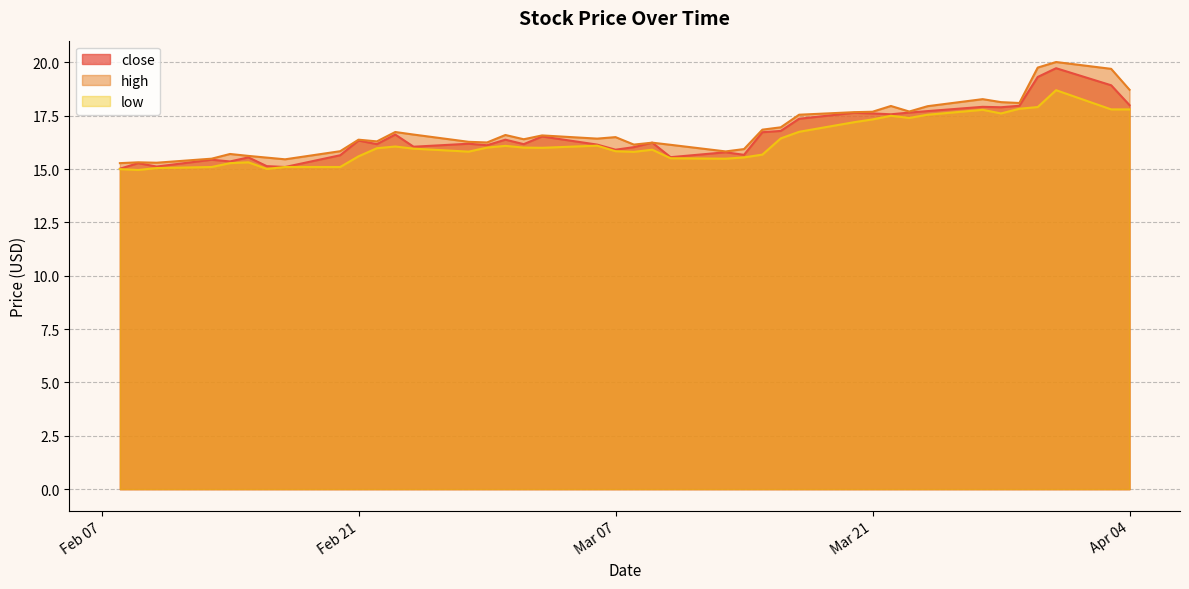

True or false: close has more than 2 interior local peaks.

True